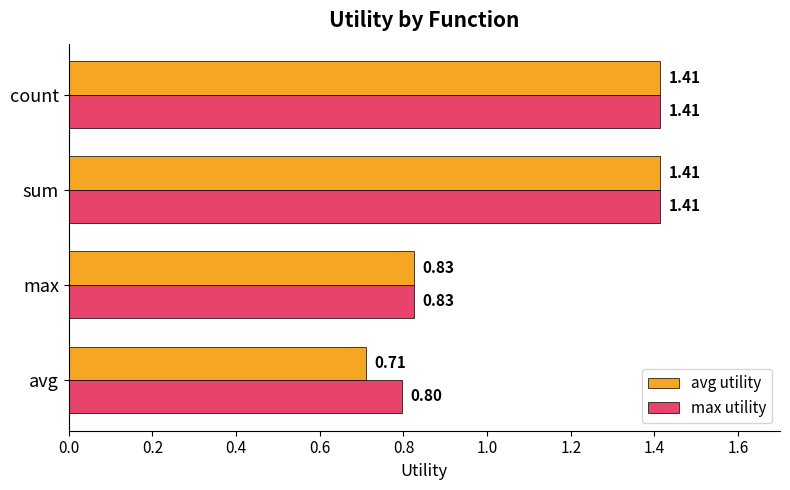

Which category has the lowest value in the avg utility series?

avg